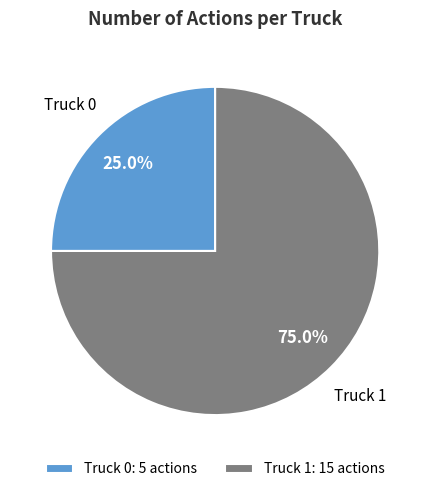

What percentage is NOT represented by Truck 0?

75.0%